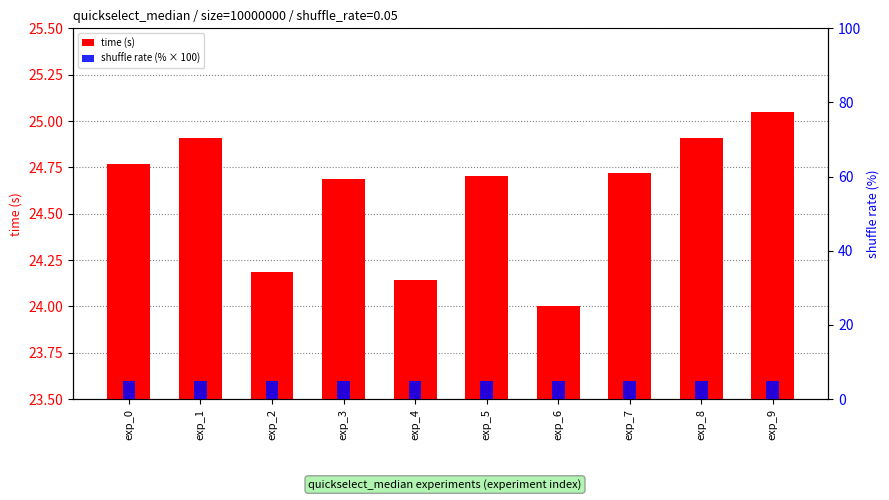

At which category is the sum across all series the highest?

exp_9